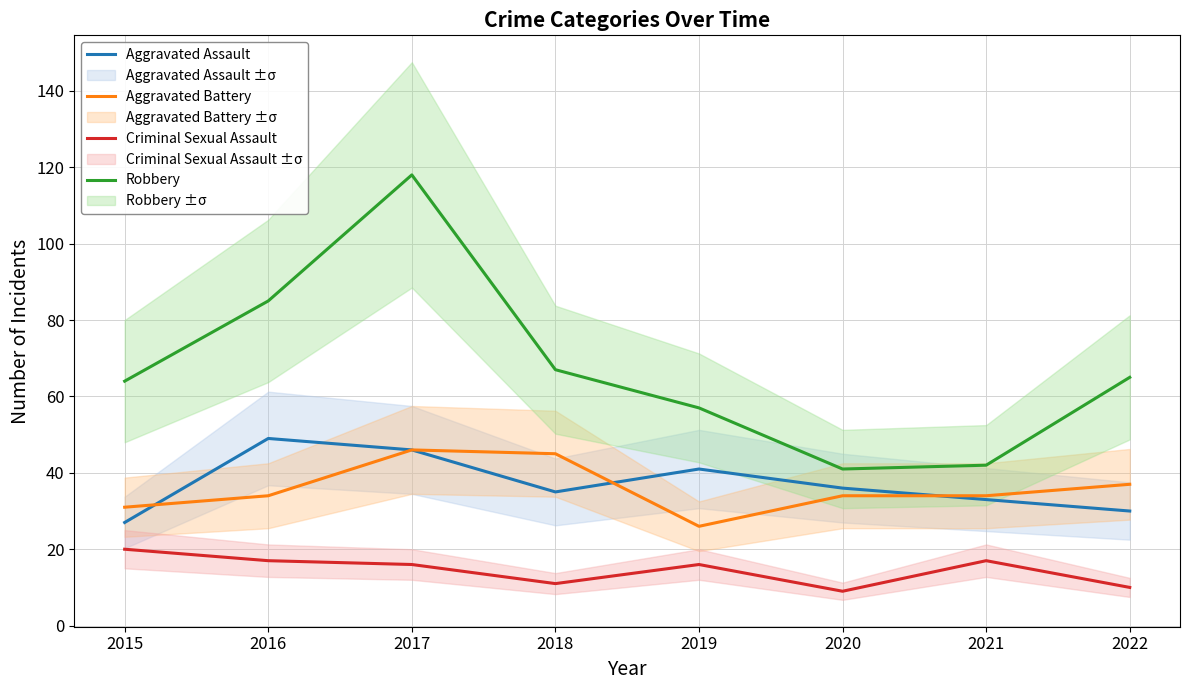

True or false: Criminal Sexual Assault and Robbery cross at least once.

False